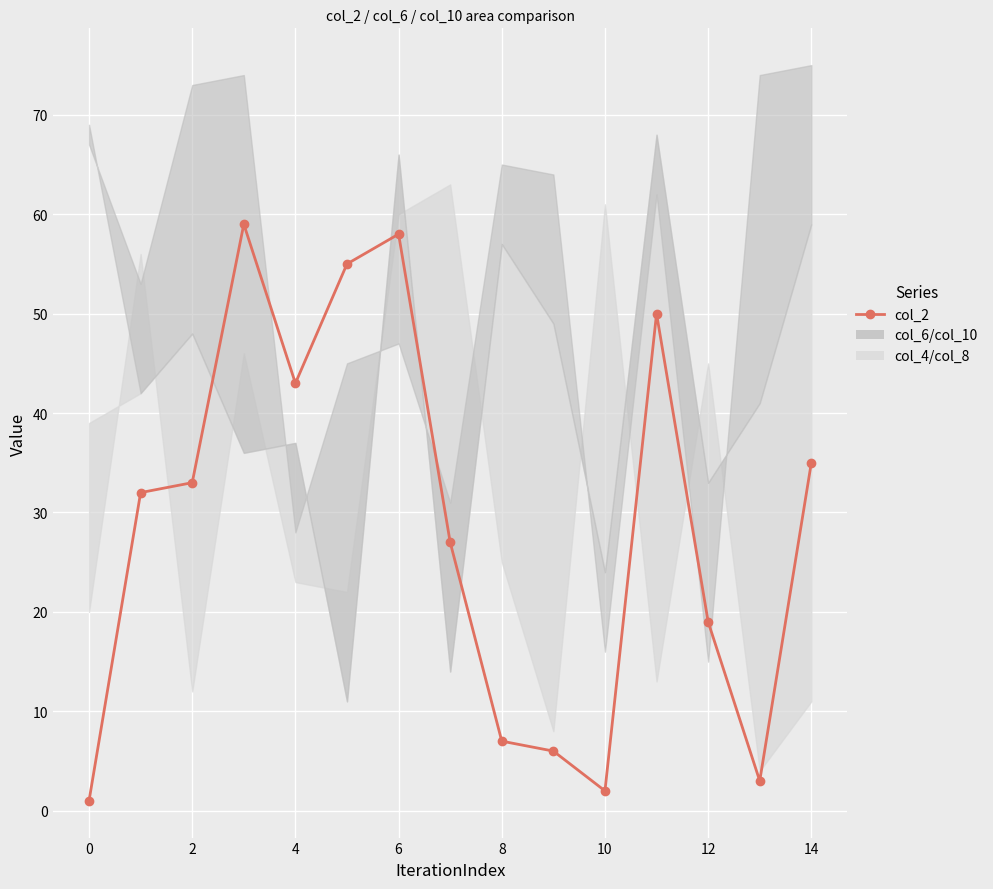

Is it true that the value at 0 is 1?

False